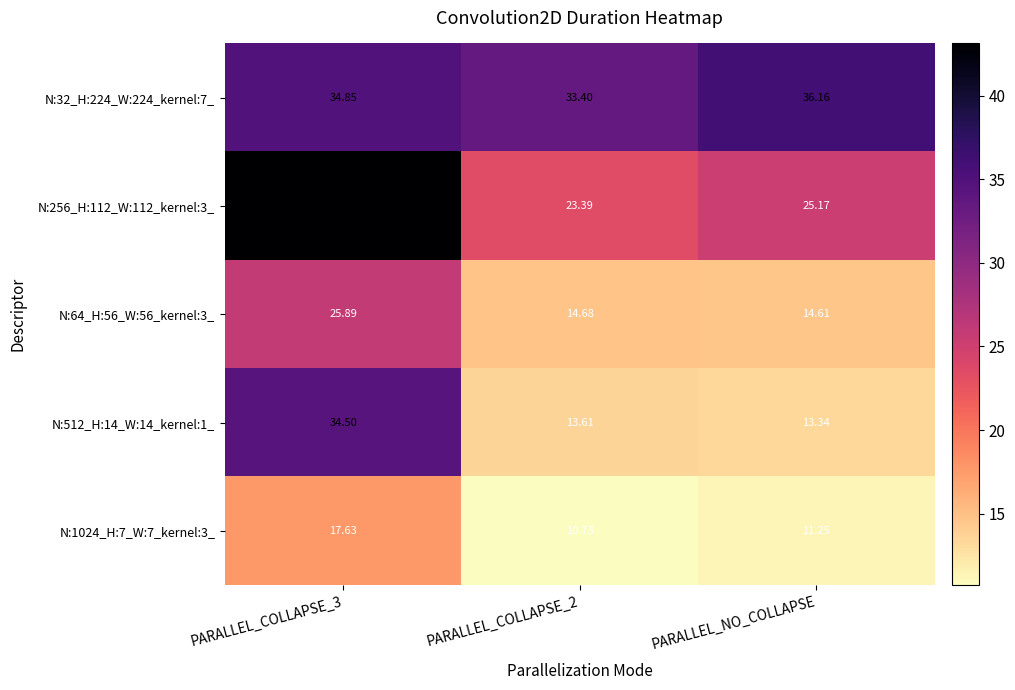

At which label does N:32_H:224_W:224_kernel:7_ reach its peak?

PARALLEL_NO_COLLAPSE